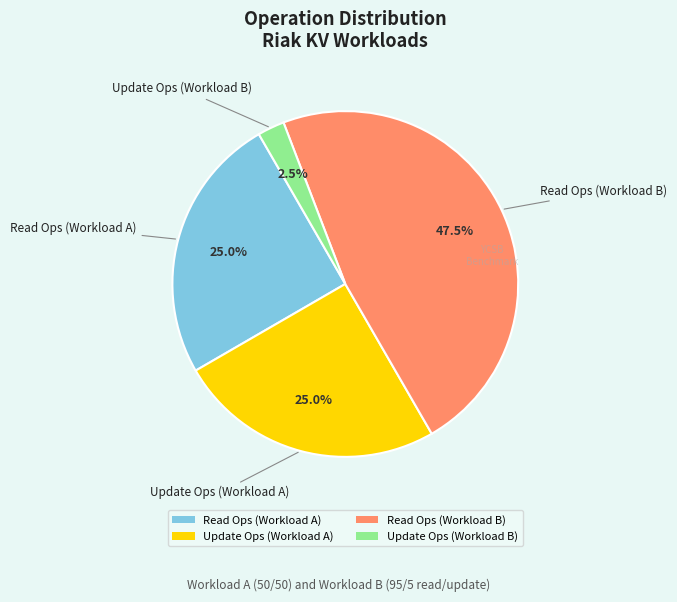

Does any single category account for the majority?

No